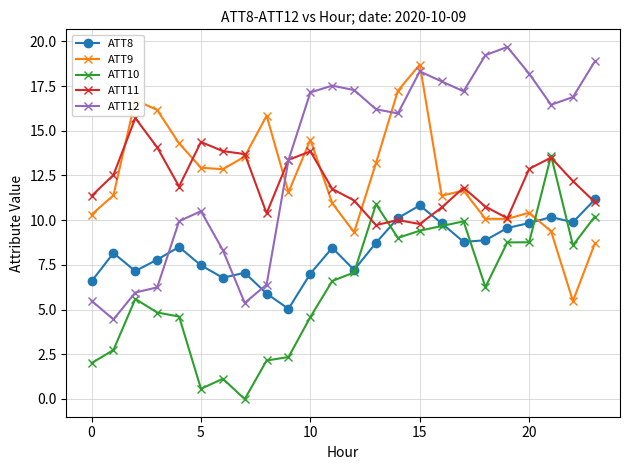

Which series has the largest total across all categories?

ATT12